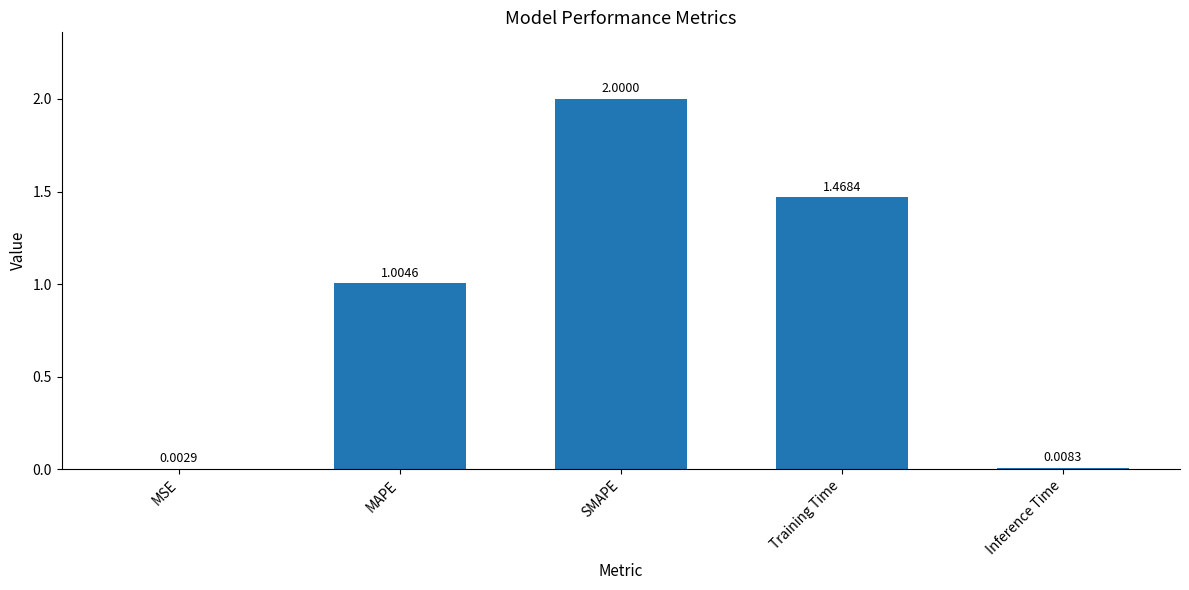

What is the sum of all values?

4.5